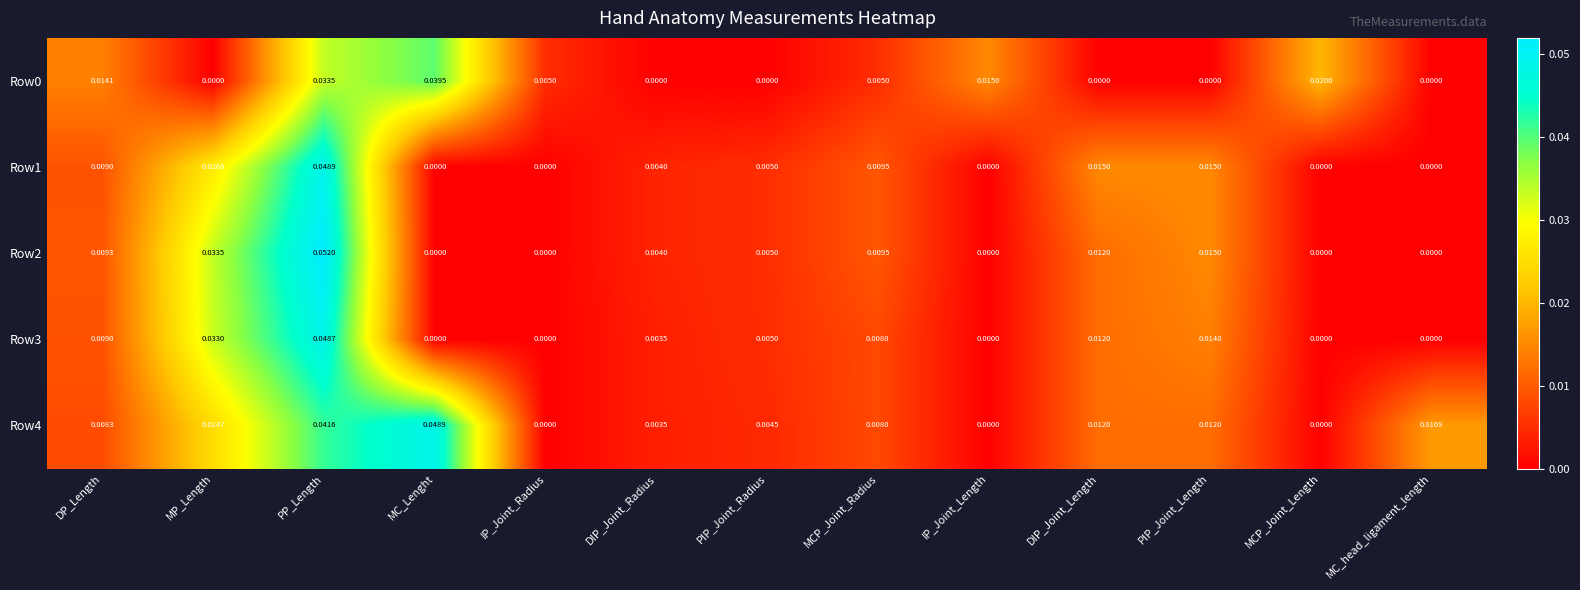

At which category is the sum across all series the highest?

PP_Length